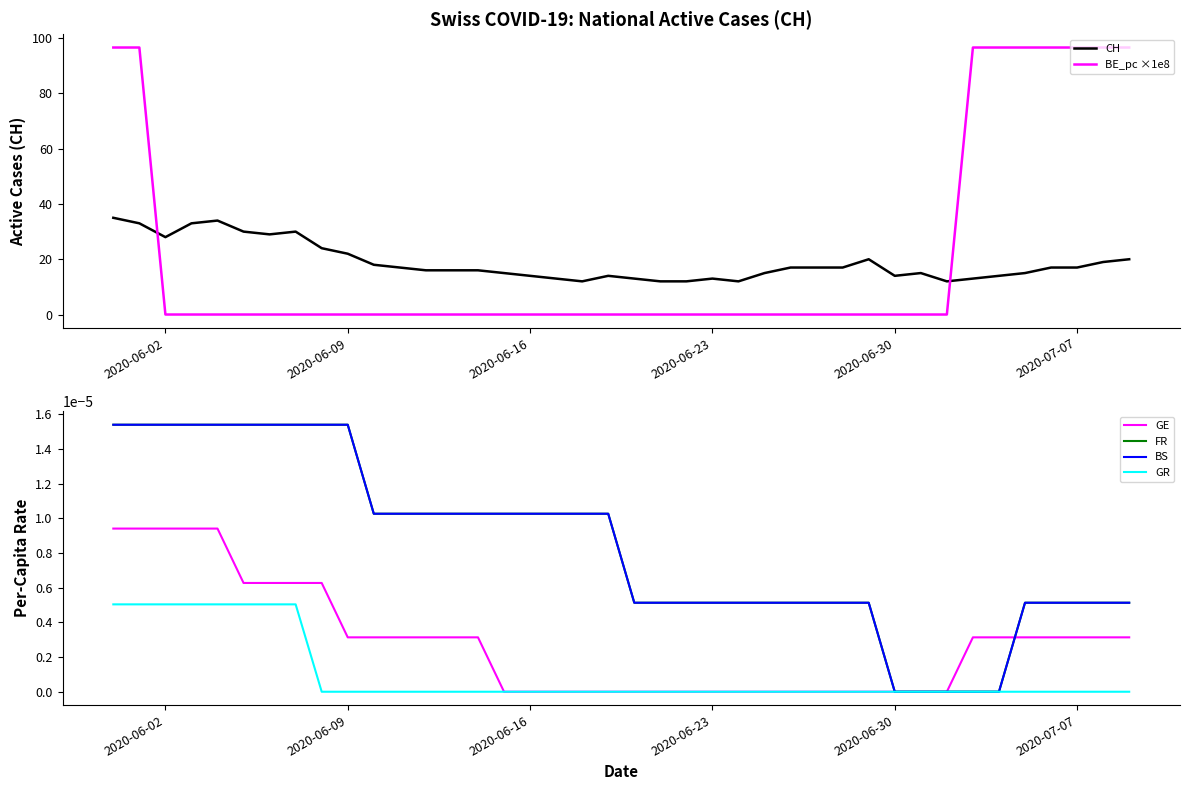

True or false: BS and CH intersect in this chart.

False